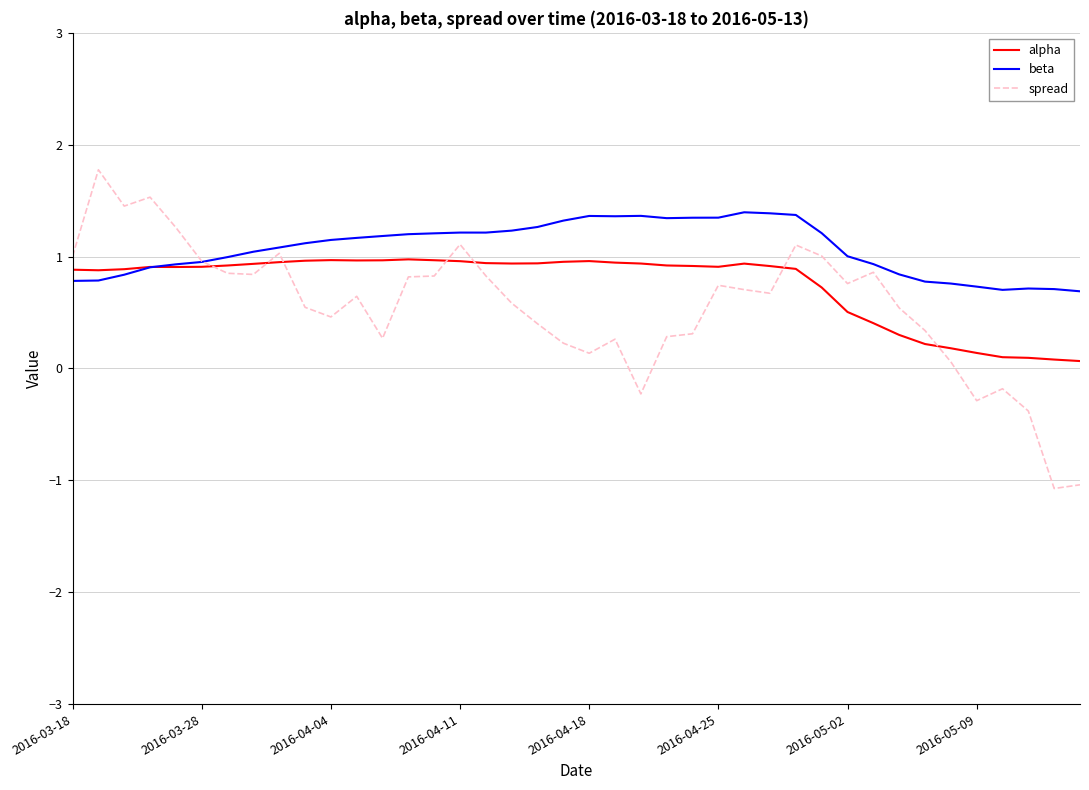

What is the smallest value displayed?

-1.1